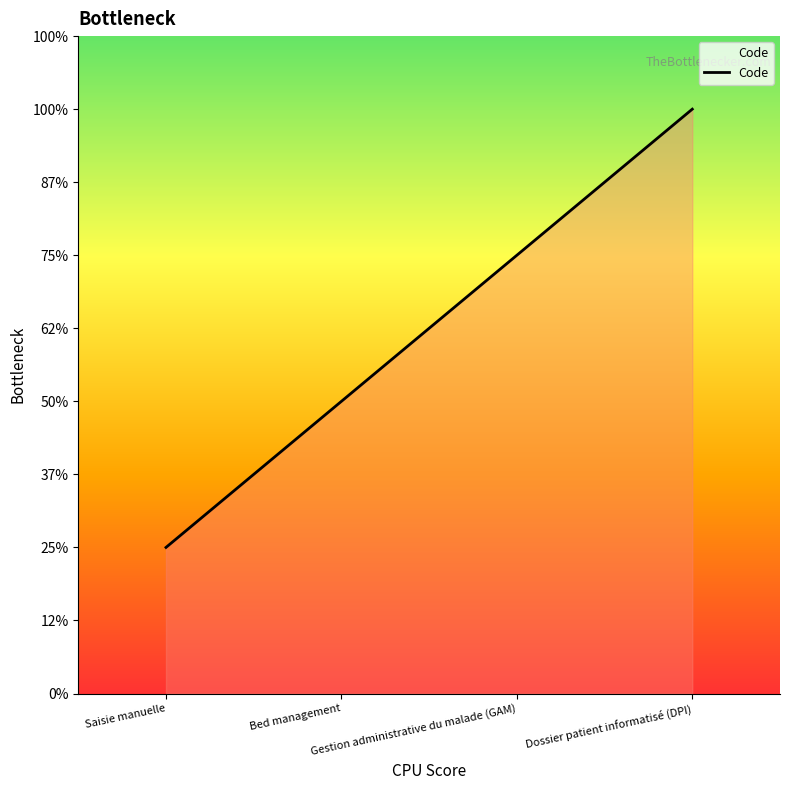

List the labels in order of value, smallest first.

Saisie manuelle, Bed management, Gestion administrative du malade (GAM), Dossier patient informatisé (DPI)